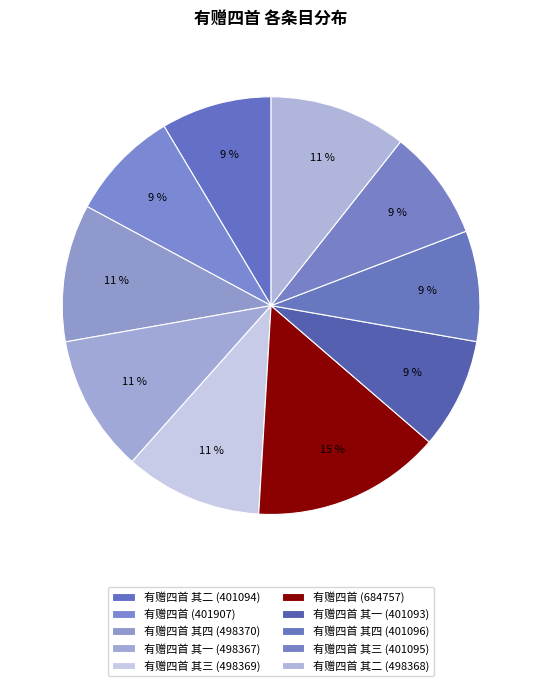

The 有赠四首 其四 (498370) slice represents 11% of the pie. True or false?

True